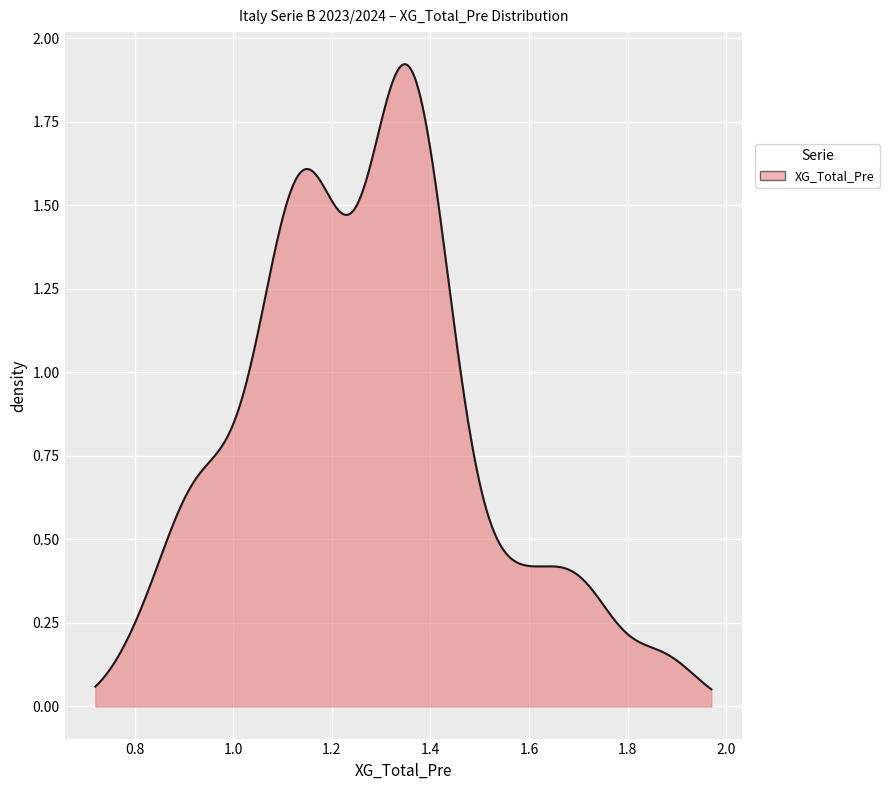

Does the chart have visible grid lines?

Yes